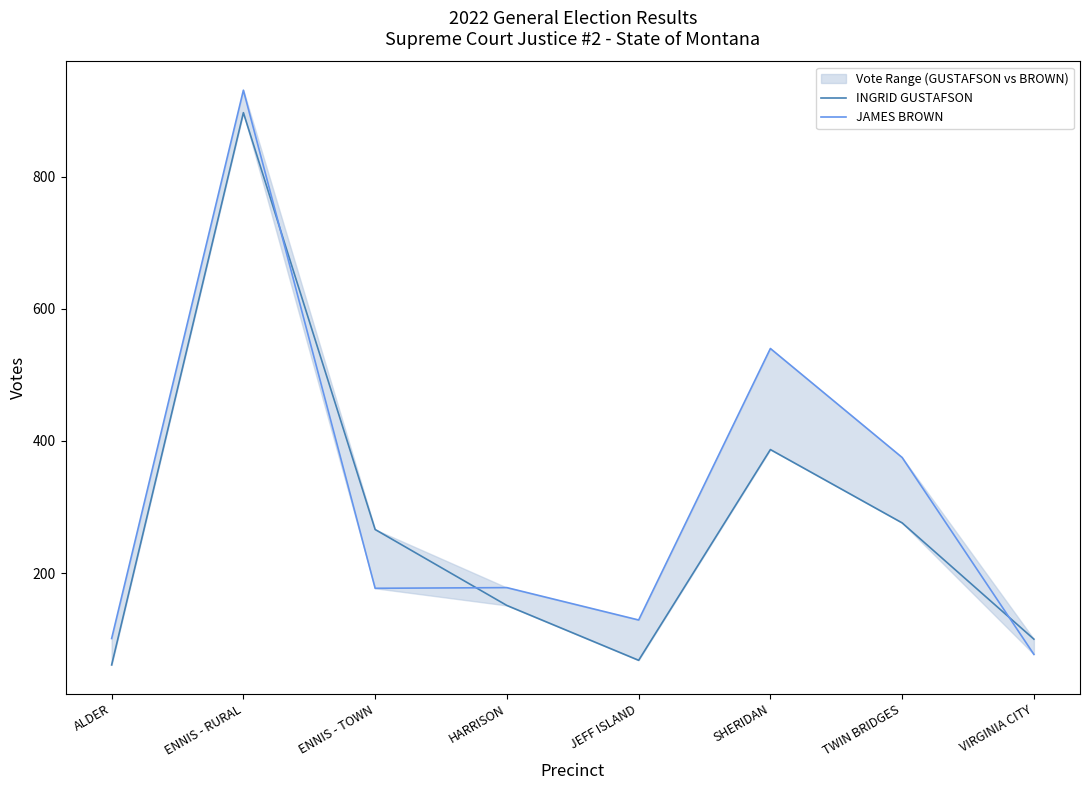

How many times do INGRID GUSTAFSON and JAMES BROWN cross each other?

3